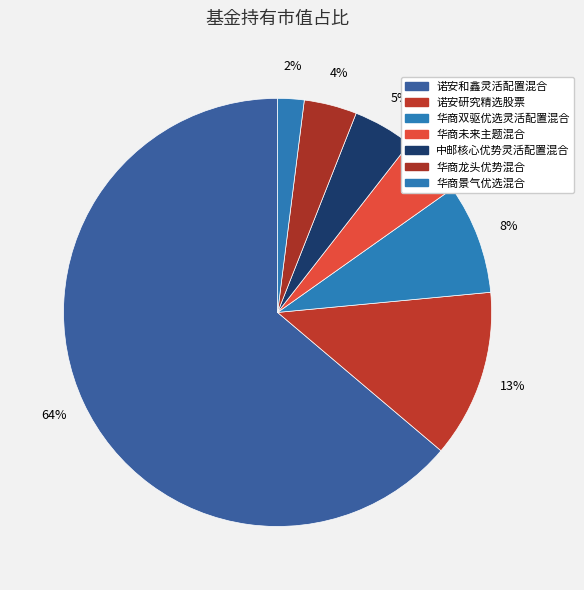

Count the number of slices in the pie.

7